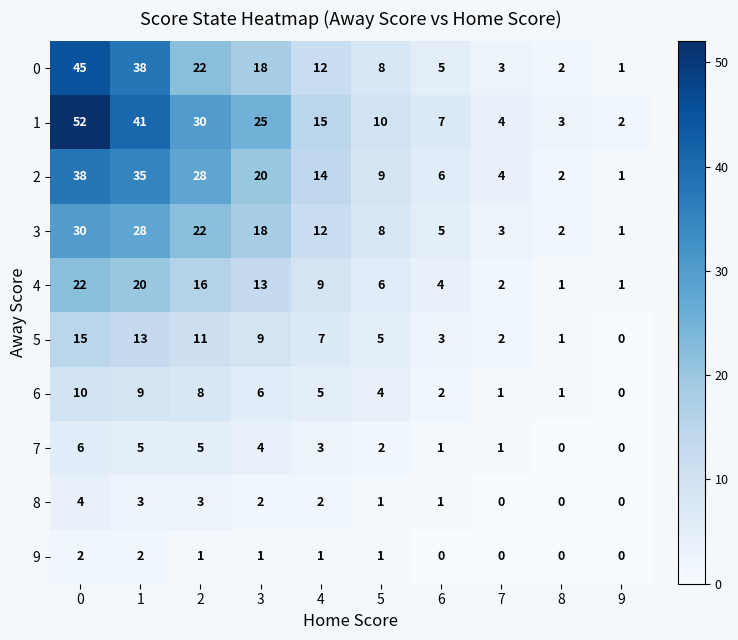

At 0, list the series in order from largest to smallest.

1, 0, 2, 3, 4, 5, 6, 7, 8, 9